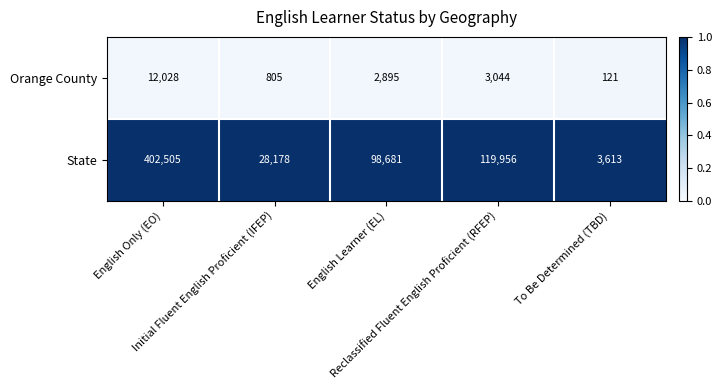

What is the average value of the Orange County series?

3779